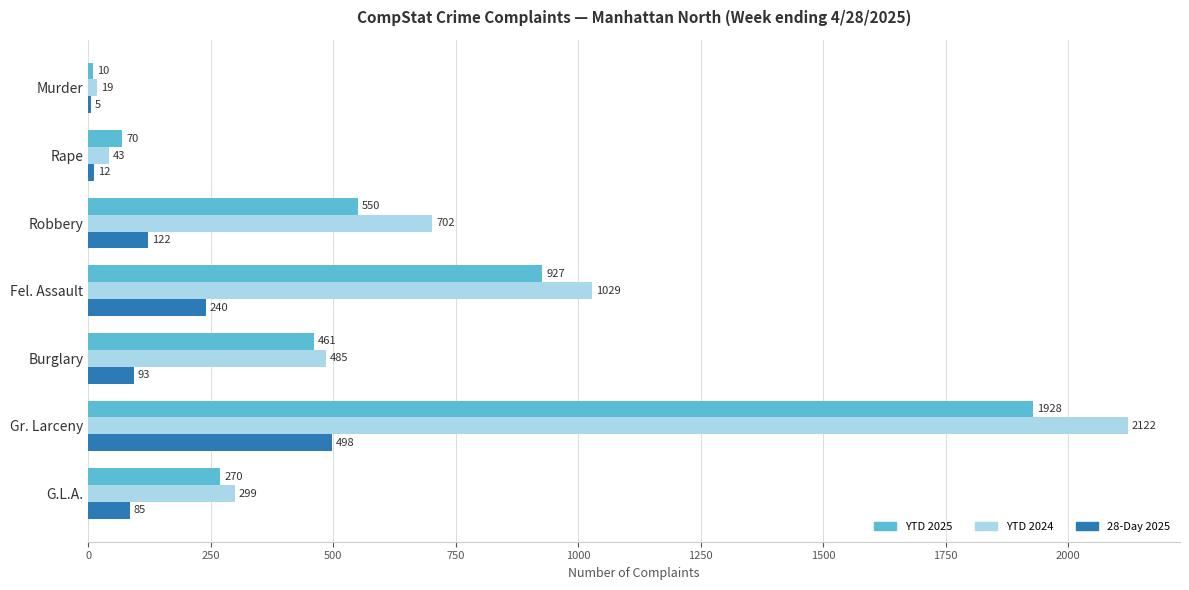

How many series are shown in this chart?

3